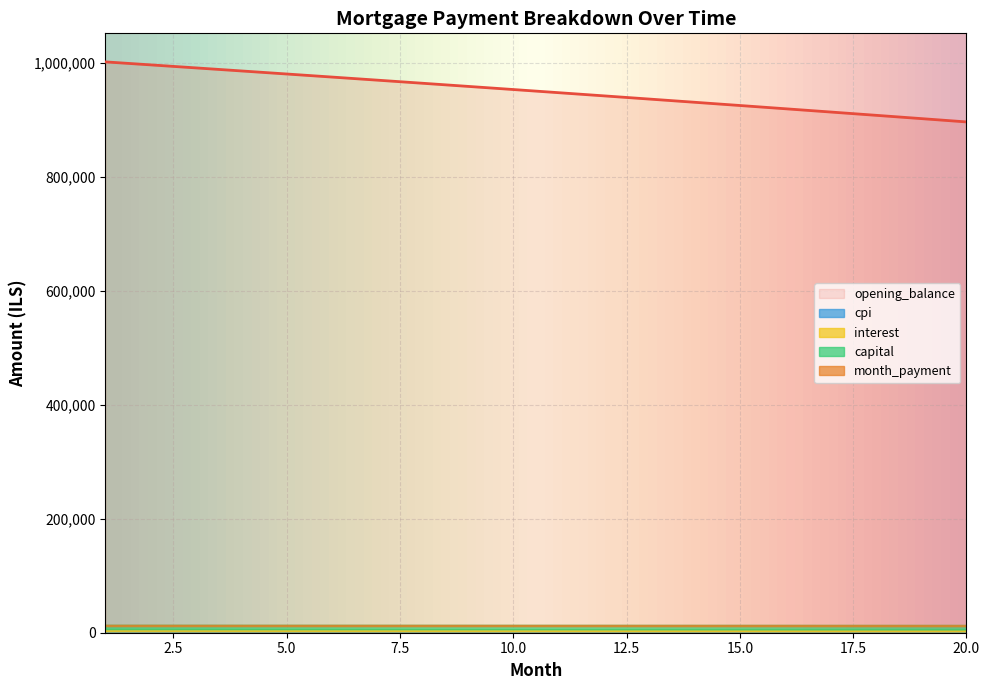

Which series has the largest range (max minus min)?

opening_balance